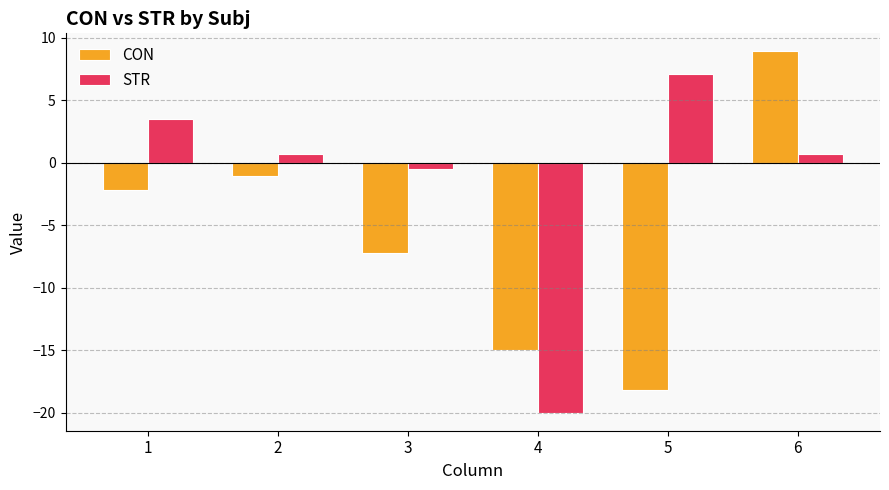

Which label corresponds to the largest value in the chart?

6